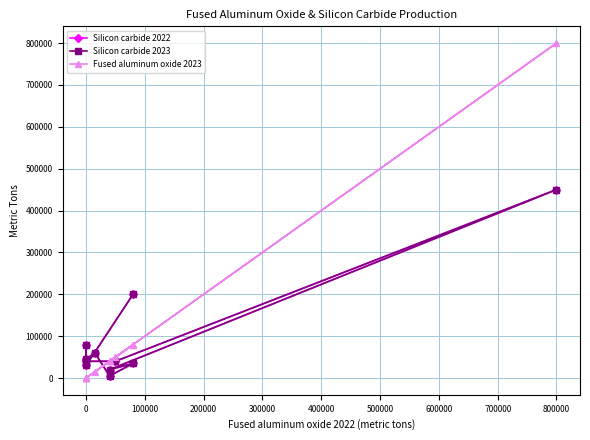

Reading left to right, list all the values displayed in this chart.

Silicon carbide 2022: 40000	40000	450000	20000	35000	5000	60000	45000	80000	30000	200000
Silicon carbide 2023: 40000	40000	450000	20000	35000	5000	60000	45000	80000	30000	200000
Fused aluminum oxide 2023: 0	50000	800000	40000	80000	40000	15000	0	0	0	80000